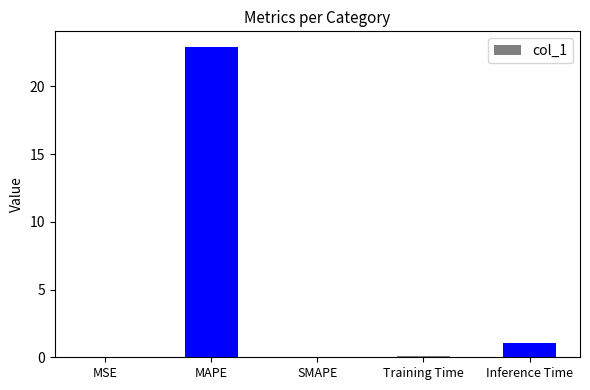

How many data points does each series have?

5